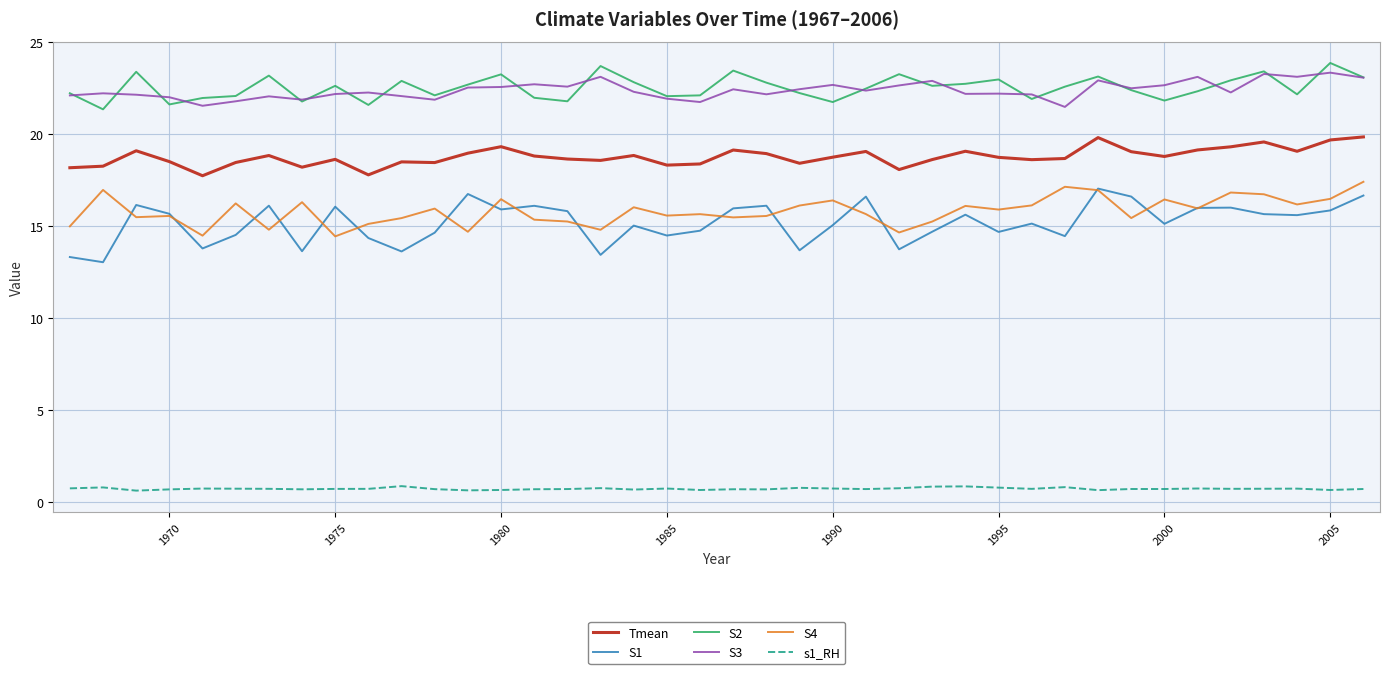

True or false: S4 and S2 cross at least once.

False